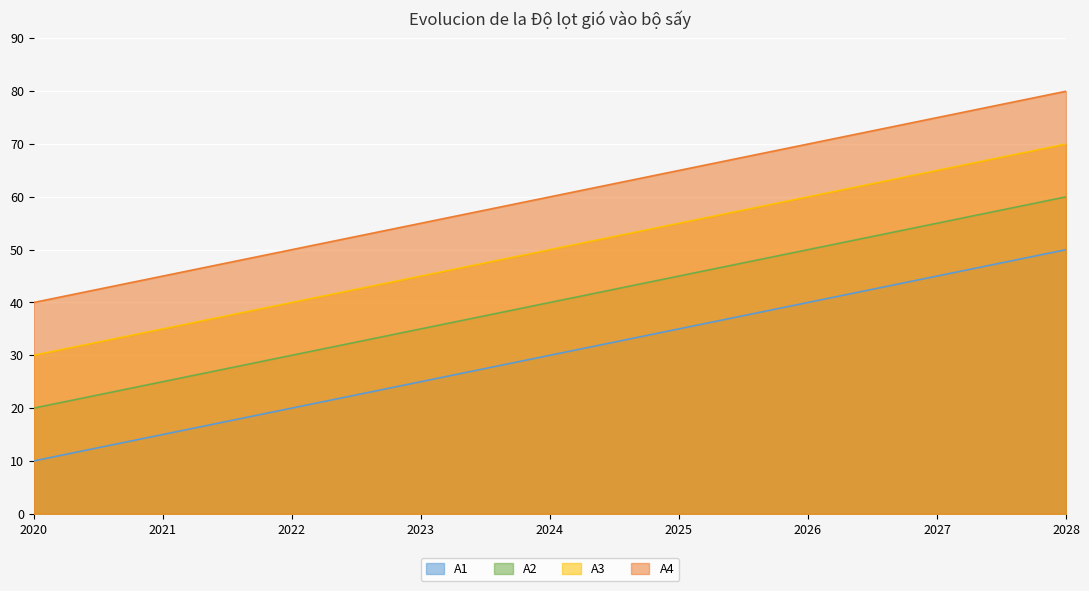

True or false: A2 has more than 0 points higher than both neighbors.

False